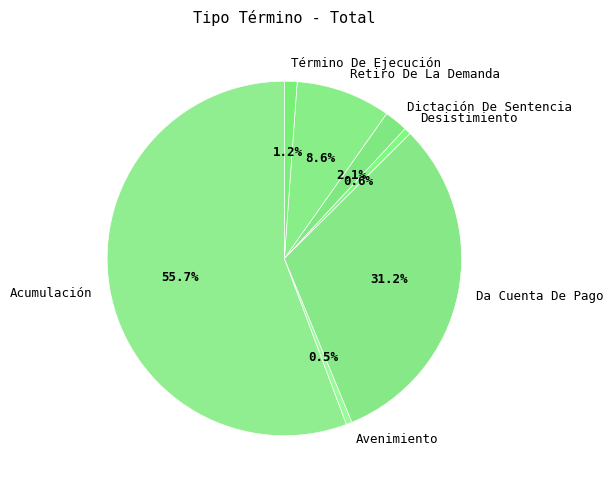

How many slices are in this pie chart?

7